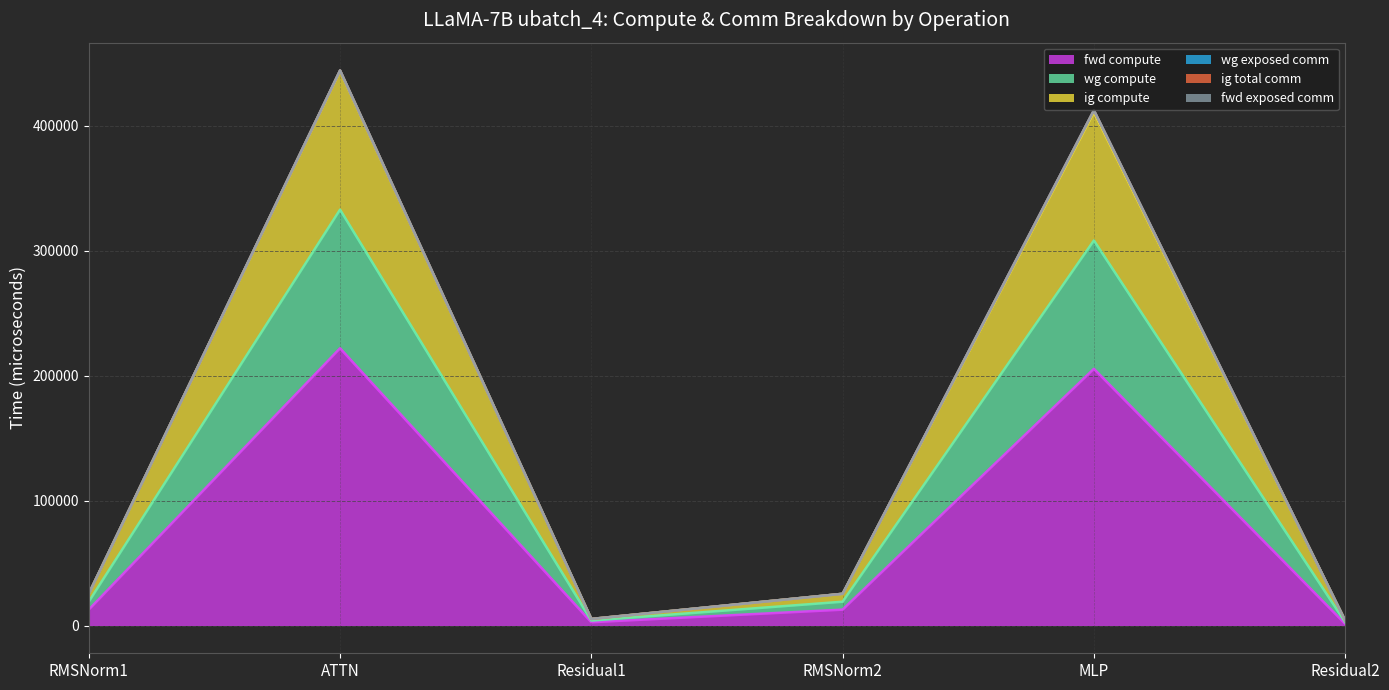

Is it true that fwd compute equals 298802.5 at ATTN?

False